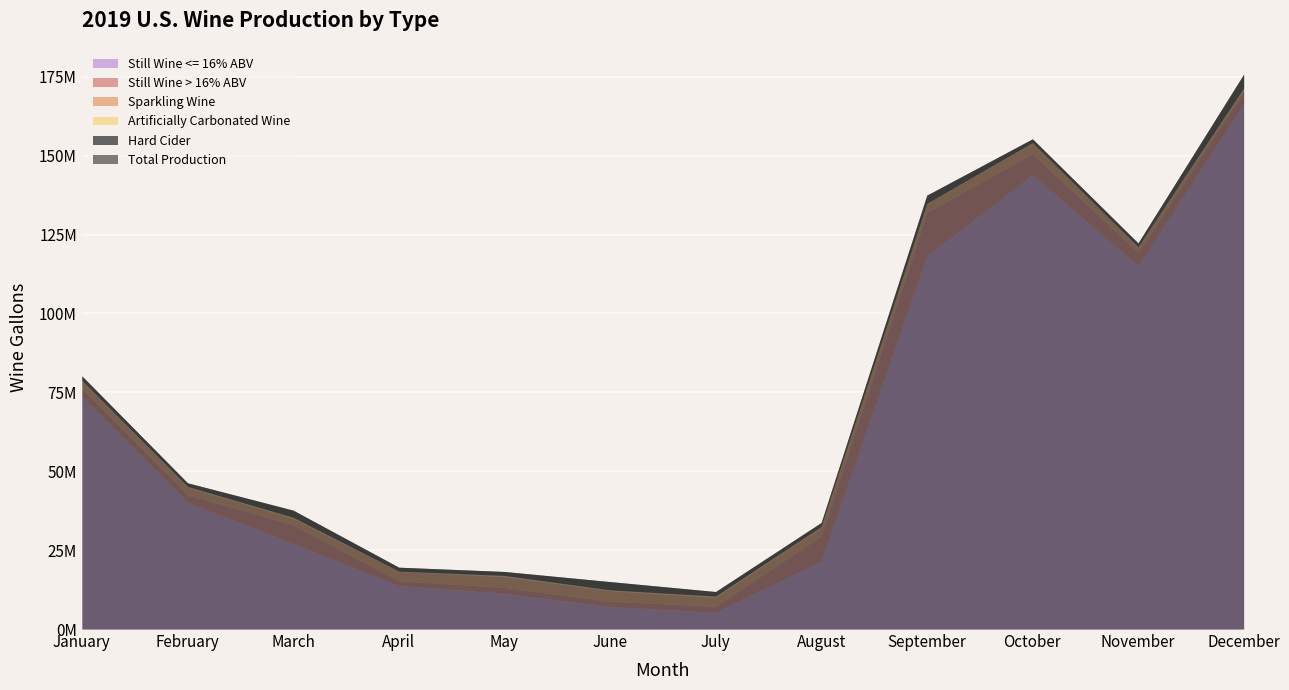

What is the total value across all series at November?

122343842